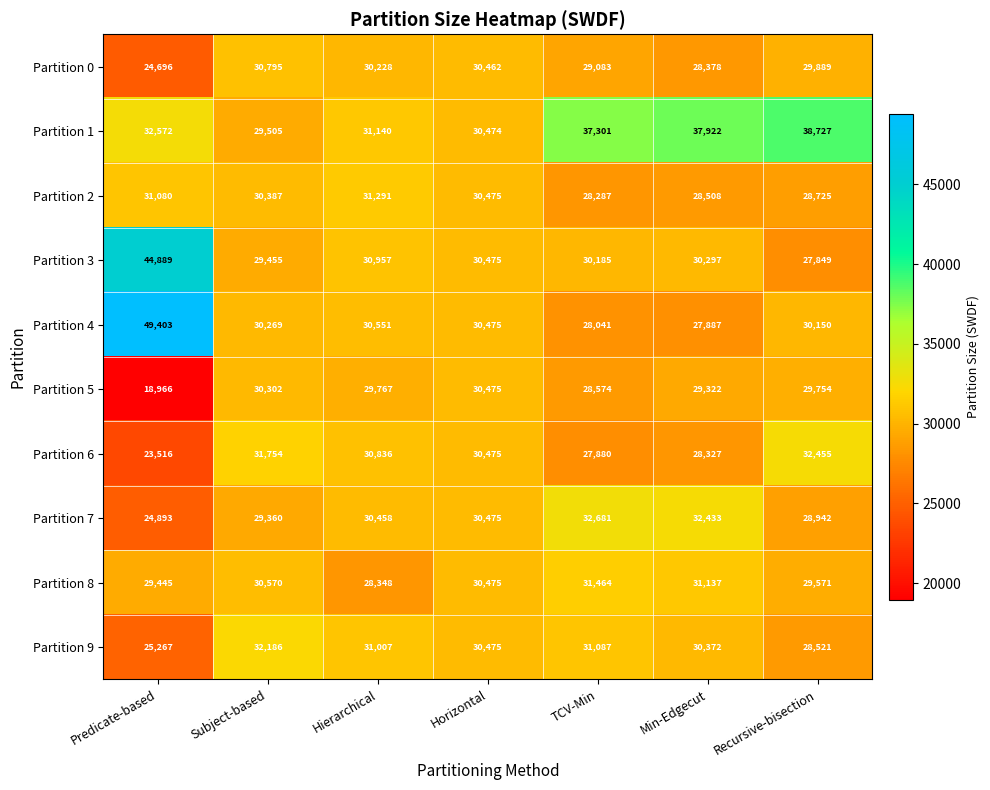

What is the total value across all series at TCV-Min?

304583